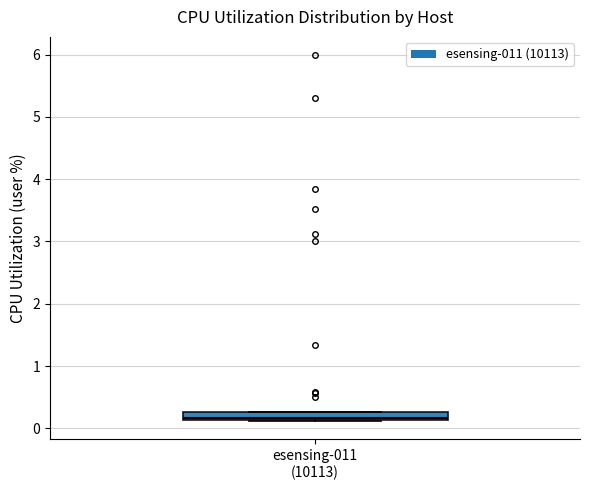

Where is the upper edge of the box for esensing-011 (10113) on the y-axis? The values are not printed on the chart, so give them approximately, as read against the axis.

0.3